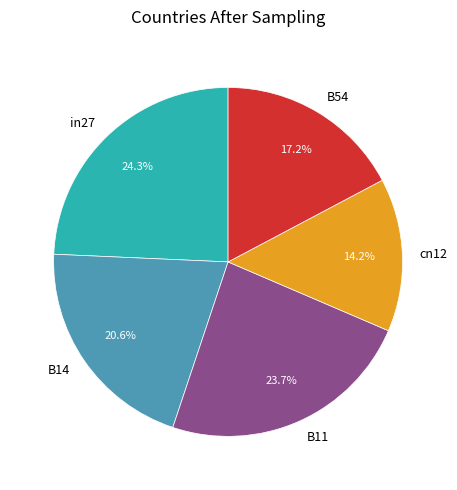

To the nearest percent, what percentage of the pie is B14?

21%